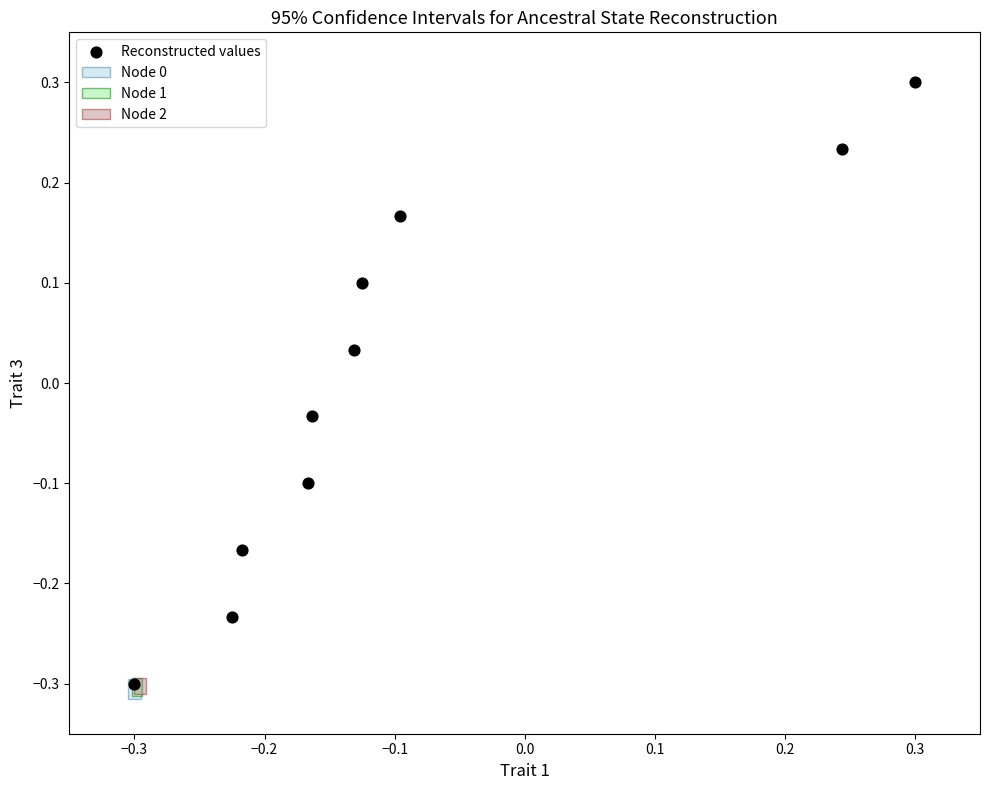

What is the range of X values (max minus min)?

0.6